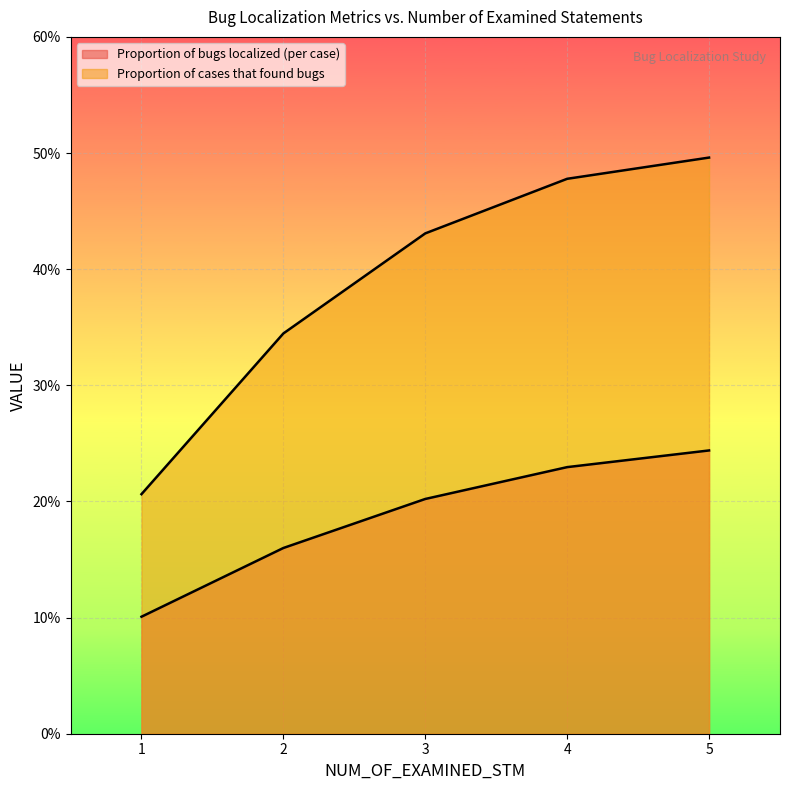

What is the spread (max minus min) of values at 3?

0.2